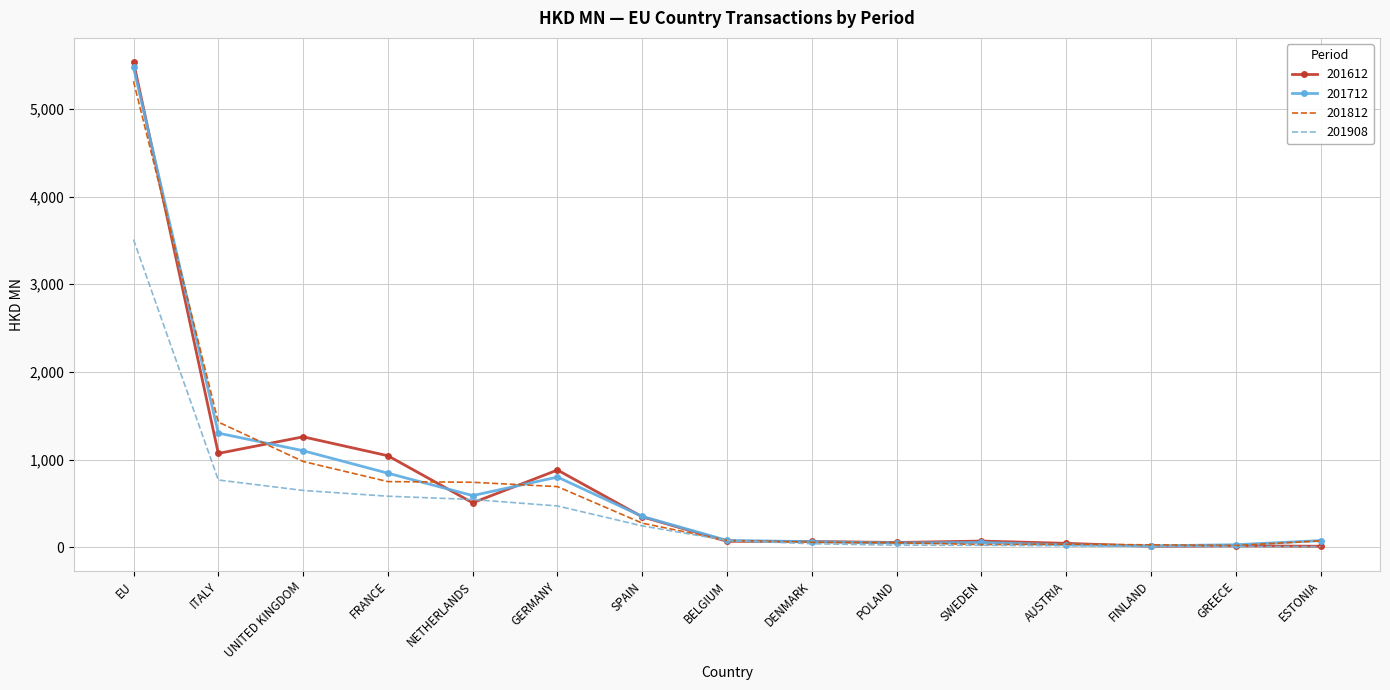

Where does the 201612 series first go above 71?

EU